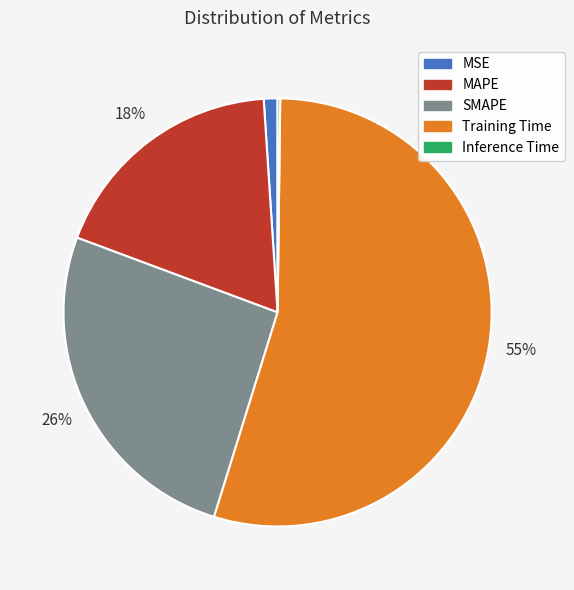

Is it true that MAPE is 3% of the pie?

False